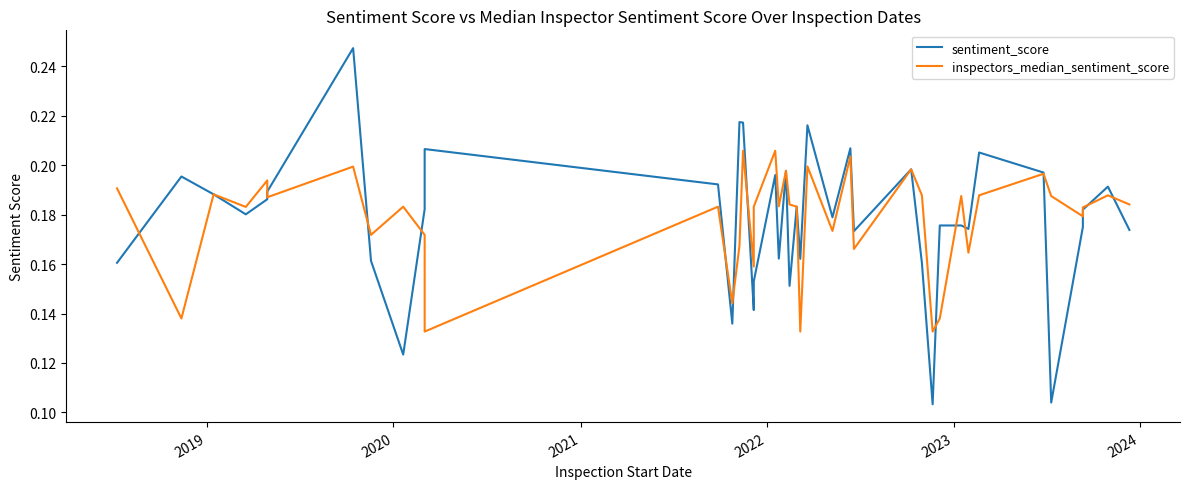

What are all the series names shown in the legend?

sentiment_score, inspectors_median_sentiment_score